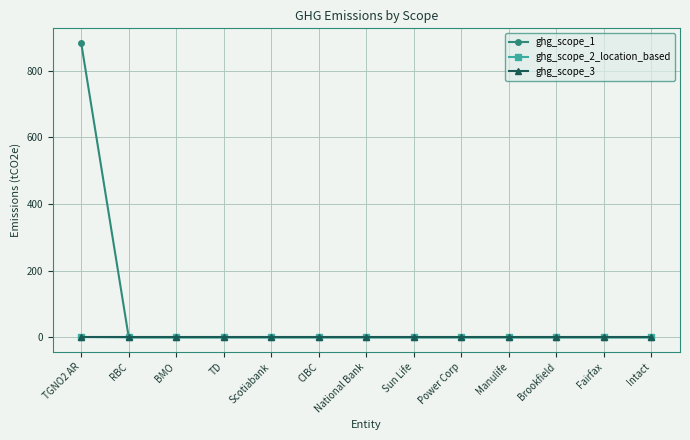

The ghg_scope_3 series shows 0.0 at Intact. True or false?

True